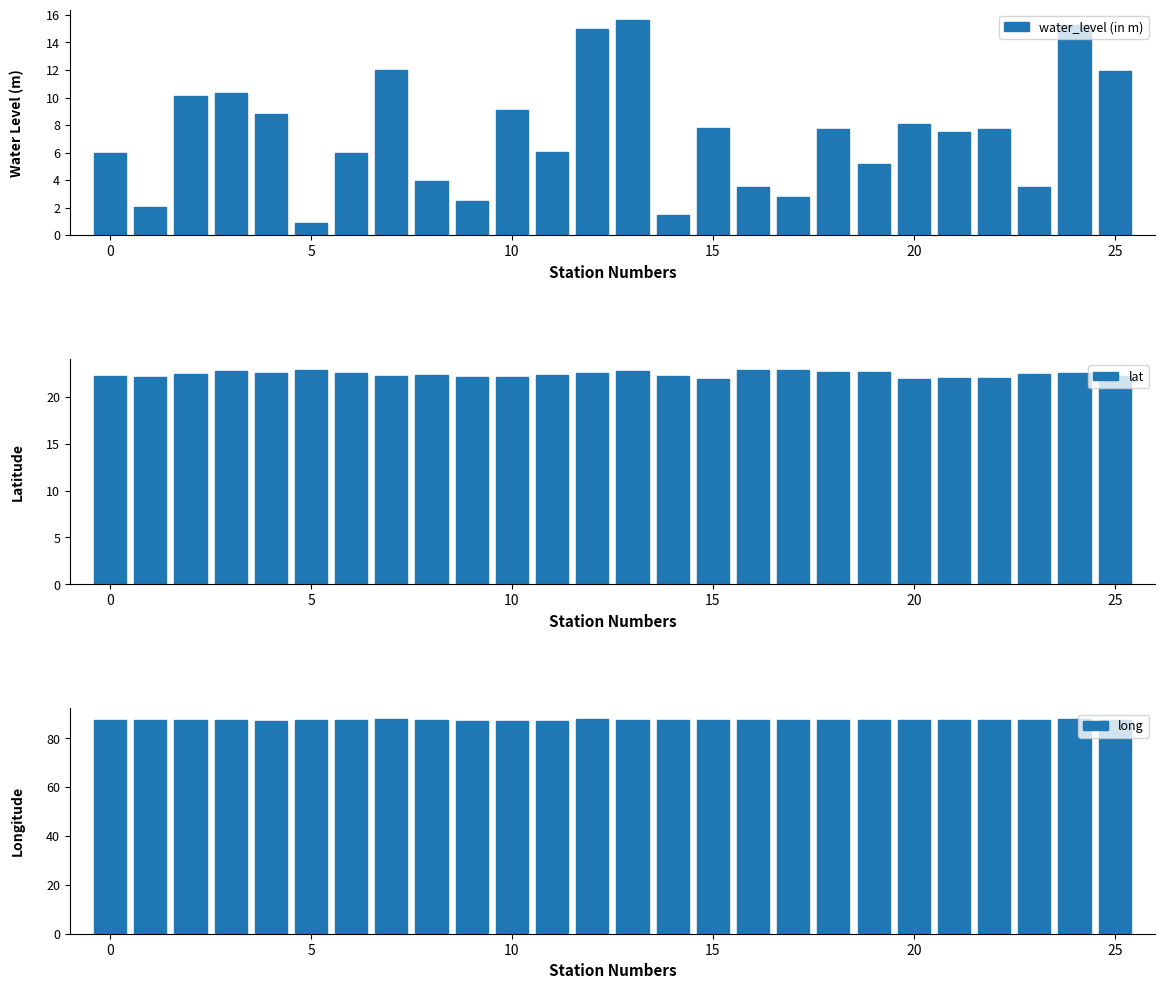

How many groups of bars are there?

26